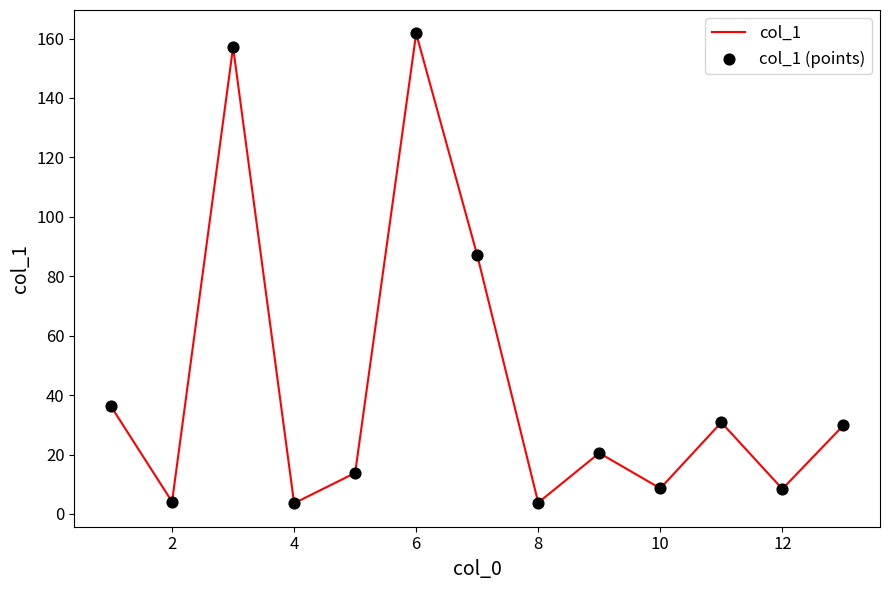

What is the maximum value shown in the chart?

161.7